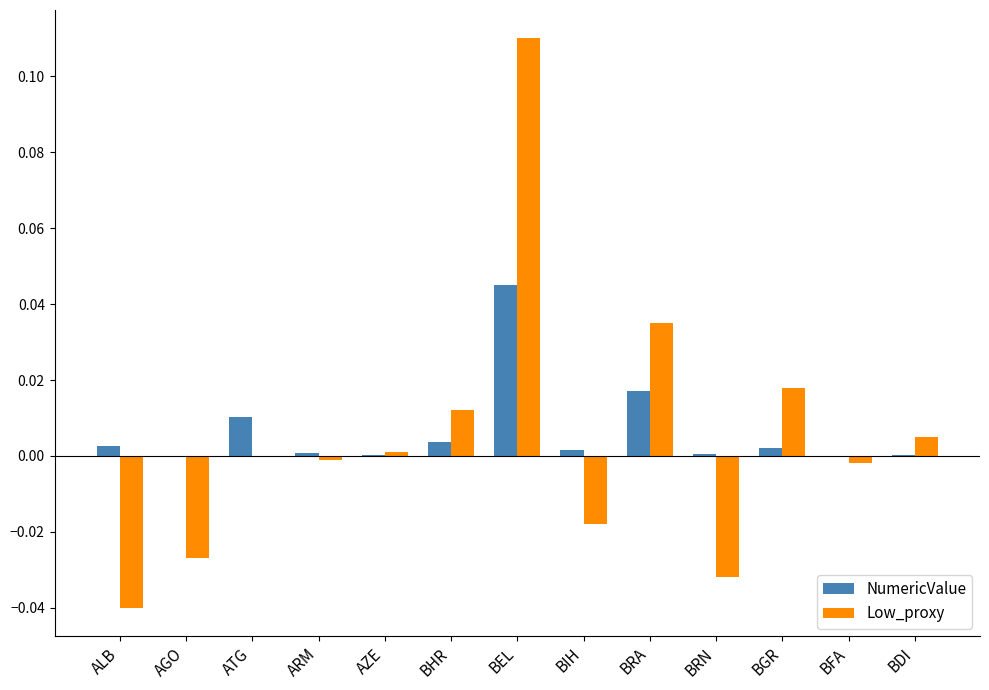

Is it true that NumericValue equals 0.0 at ATG?

True